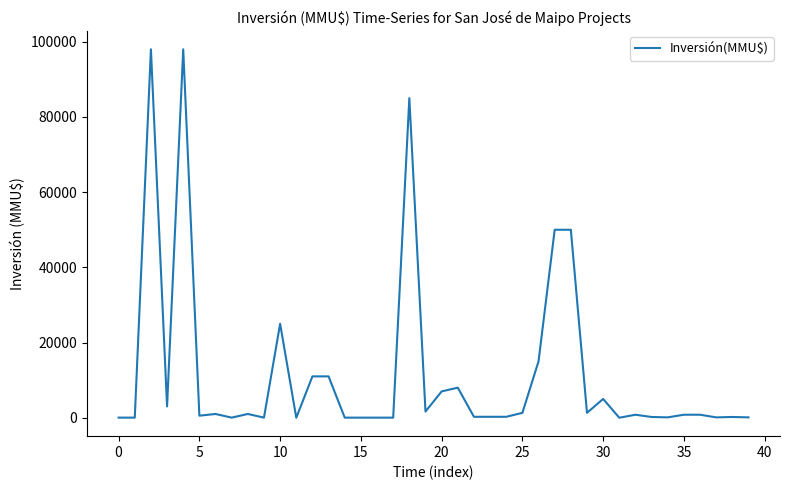

What is the greatest value displayed?

98000